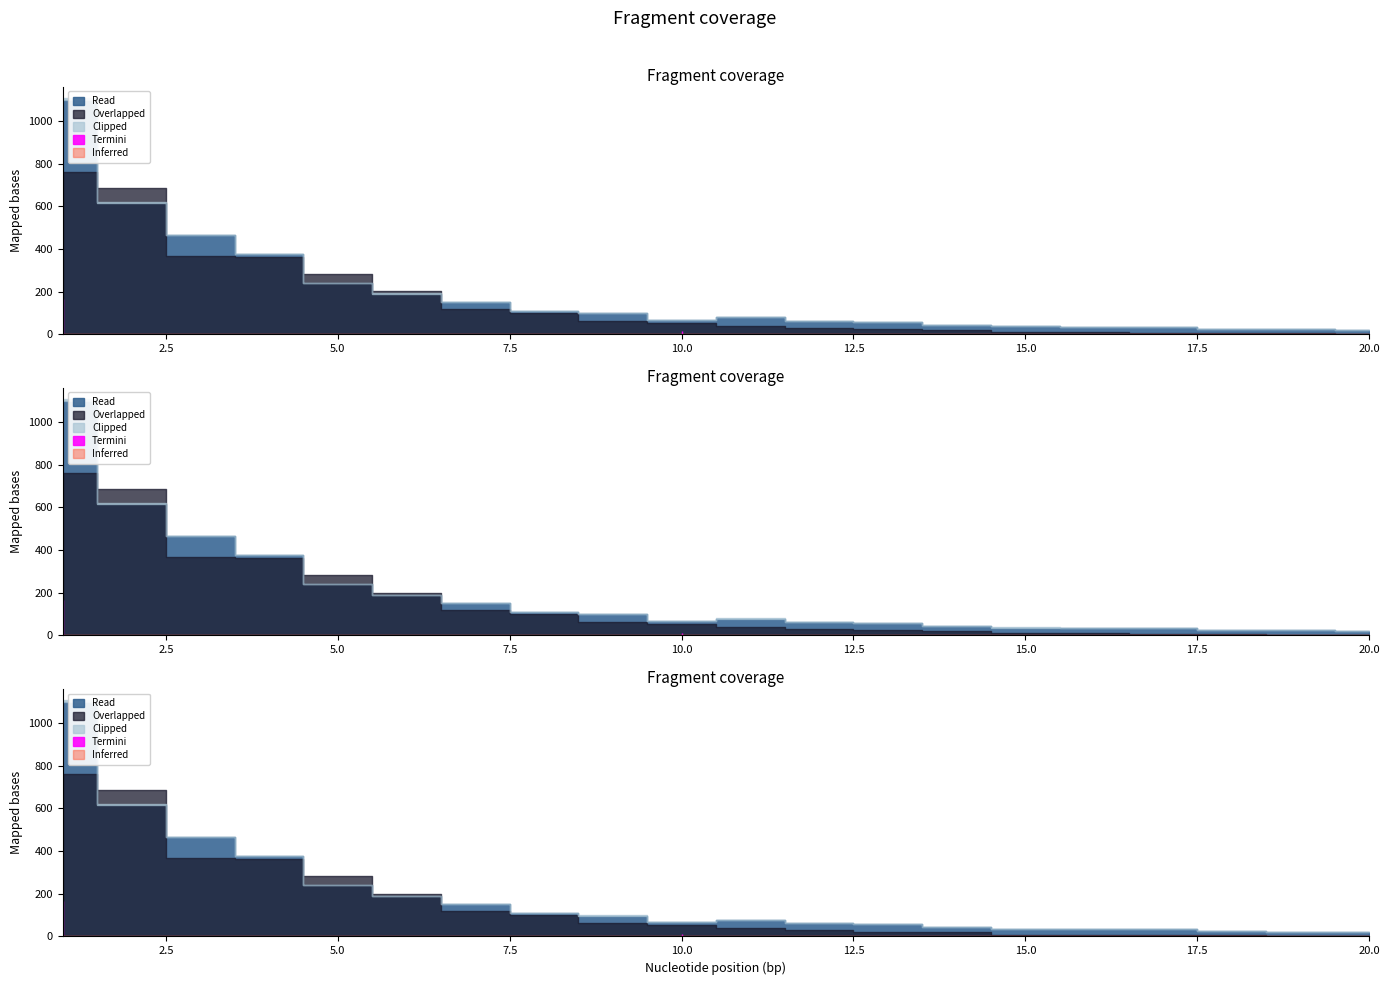

True or false: Read and Overlapped cross at least once.

True